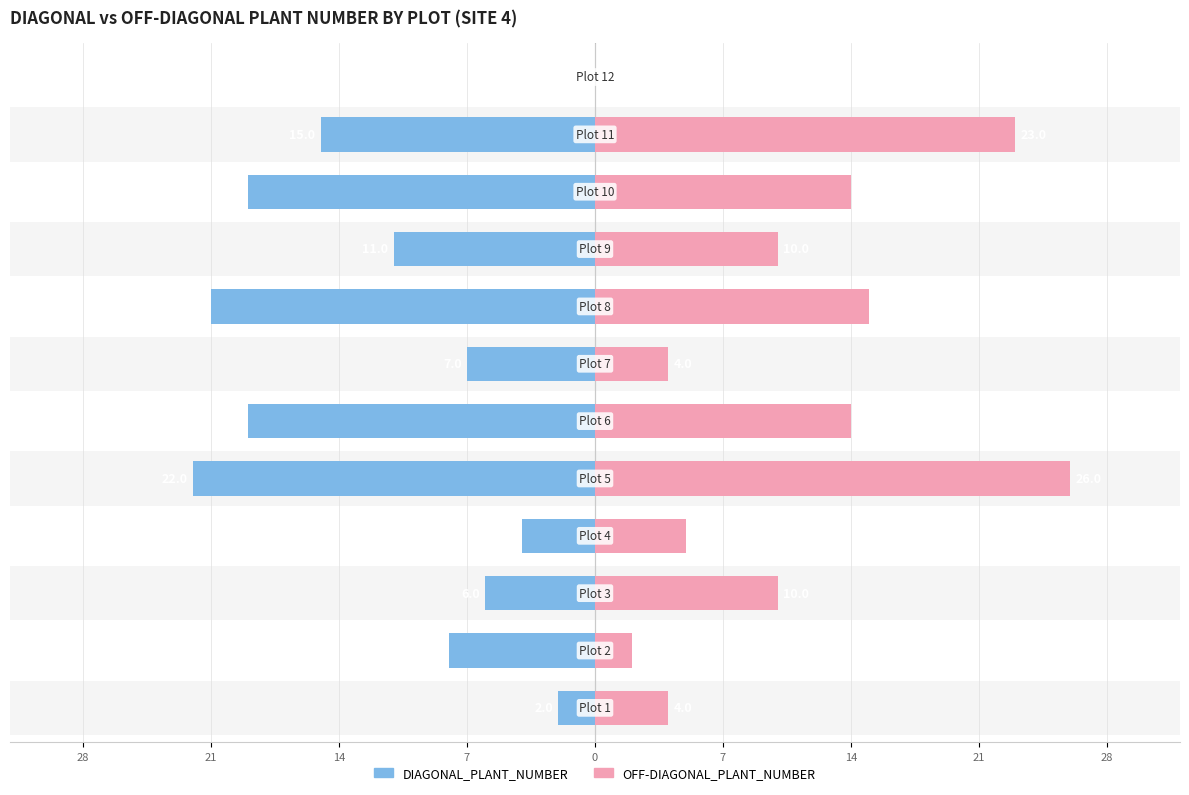

What is the value of the OFF-DIAGONAL_PLANT_NUMBER bar at the 4th from the left?

5